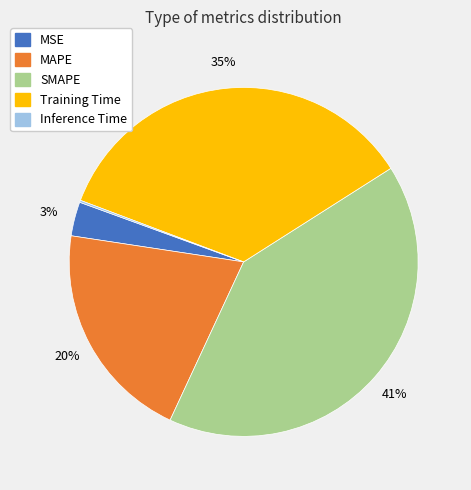

Is there any slice that represents more than half of the pie?

No